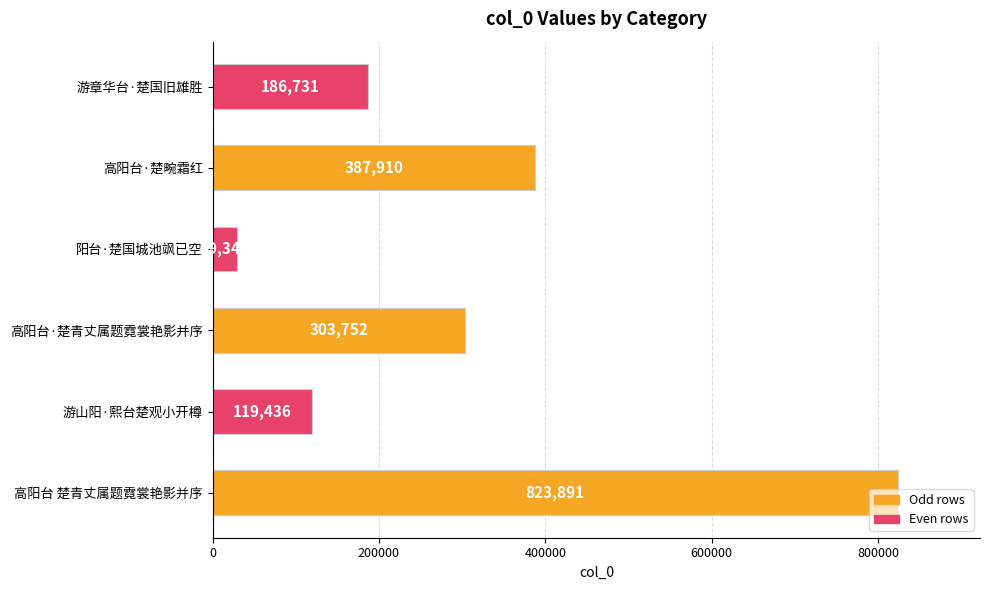

Is it true that the value at 高阳台·楚畹霜红 is 536756?

False